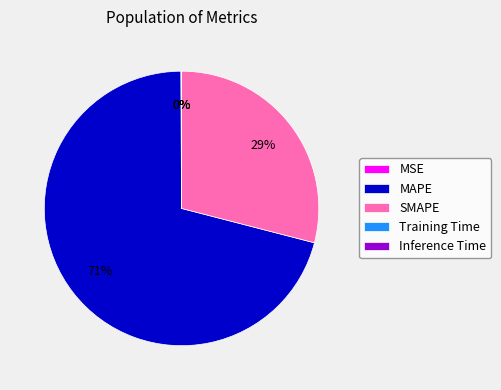

Which slice is the largest?

MAPE